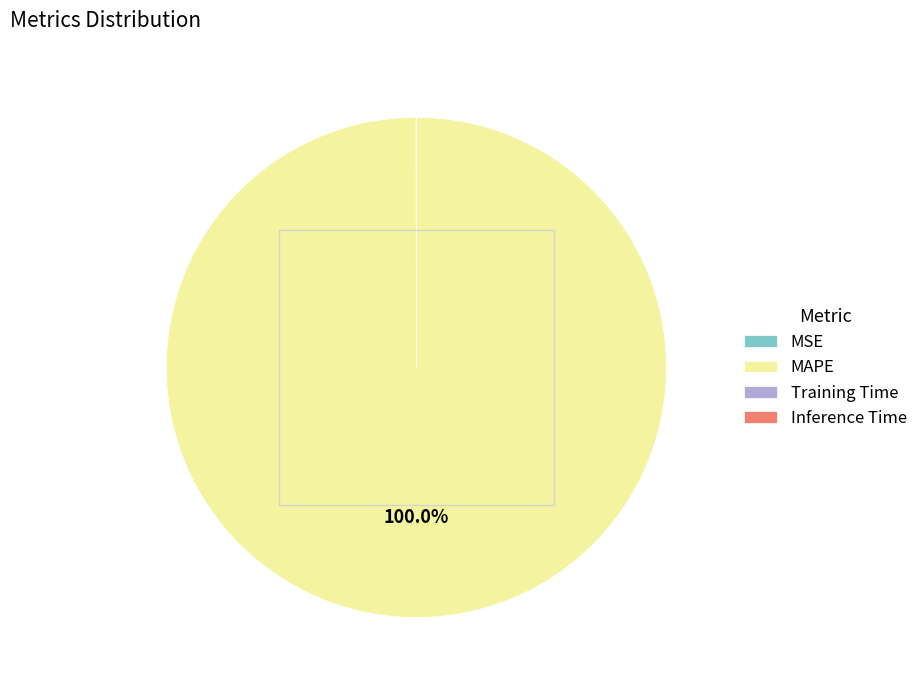

Is there a majority slice in this chart?

Yes